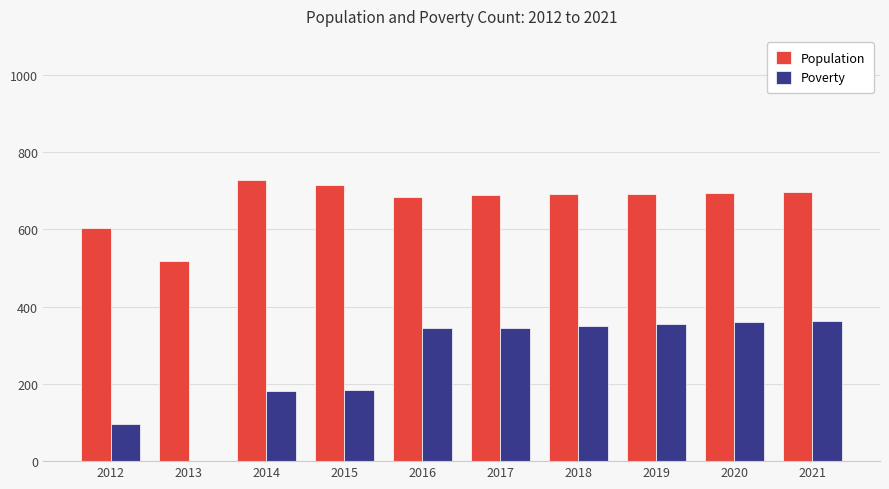

What is the difference between the Population values at 2021 and 2016?

13